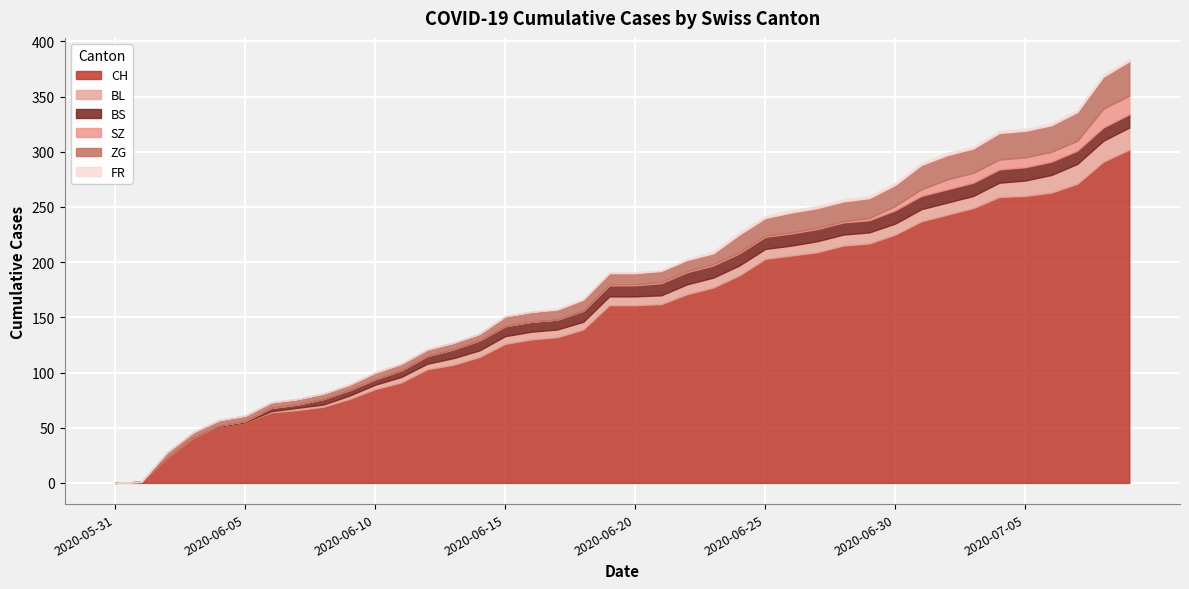

Reading left to right, transcribe all the data shown in this chart.

CH: 0	1	23	41	51	55	64	66	69	76	85	91	103	107	114	126	130	132	139	161	161	162	171	177	188	203	206	209	215	217	225	237	243	249	259	260	263	271	291	302
BL: 0	0	0	0	0	0	1	2	2	3	4	5	5	6	6	7	7	7	7	8	8	8	9	9	9	9	9	10	10	10	10	11	11	11	13	14	16	18	19	20
BS: 0	0	0	0	1	1	3	3	5	5	5	6	7	8	9	9	9	9	10	10	10	11	11	11	11	11	11	11	11	11	12	12	12	12	12	12	12	12	12	12
SZ: 0	0	0	0	0	0	0	0	0	0	0	0	0	0	0	0	0	0	0	1	1	1	1	1	1	1	1	1	1	2	4	6	9	9	9	9	9	9	17	17
ZG: 0	0	5	5	5	5	5	5	5	5	6	6	6	6	6	9	9	9	10	10	10	10	10	10	16	16	18	18	18	18	19	22	22	22	24	24	24	26	29	31
FR: 0	0	0	0	0	0	0	0	0	0	0	0	0	0	0	0	0	1	1	1	1	1	1	2	2	2	2	2	2	2	2	2	2	2	2	2	2	2	2	2